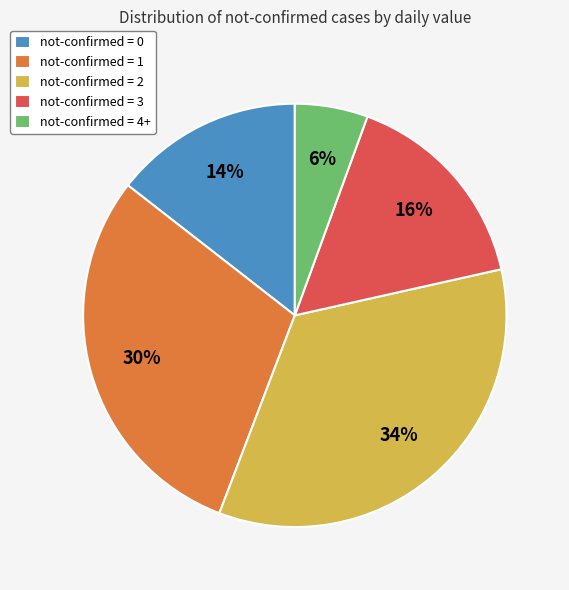

What is the smallest slice in the pie chart?

not-confirmed = 4+